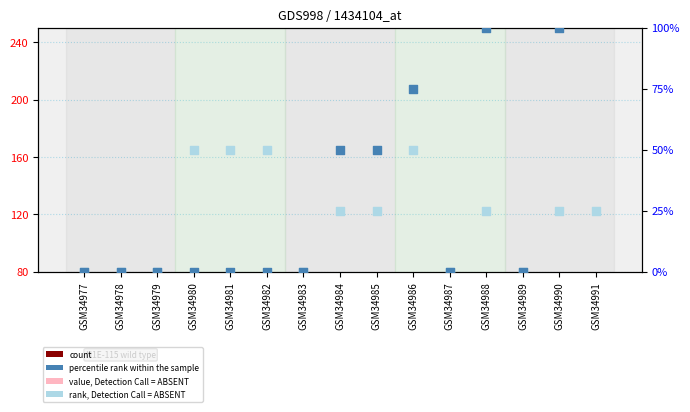

Is the value of value, Detection Call = ABSENT at GSM34979 greater than the value of count at GSM34990?

No